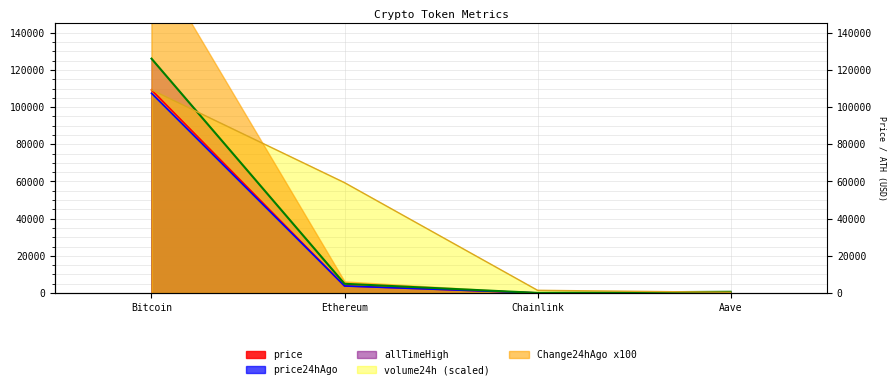

What is the difference between the highest and lowest values at Chainlink?

1429.8